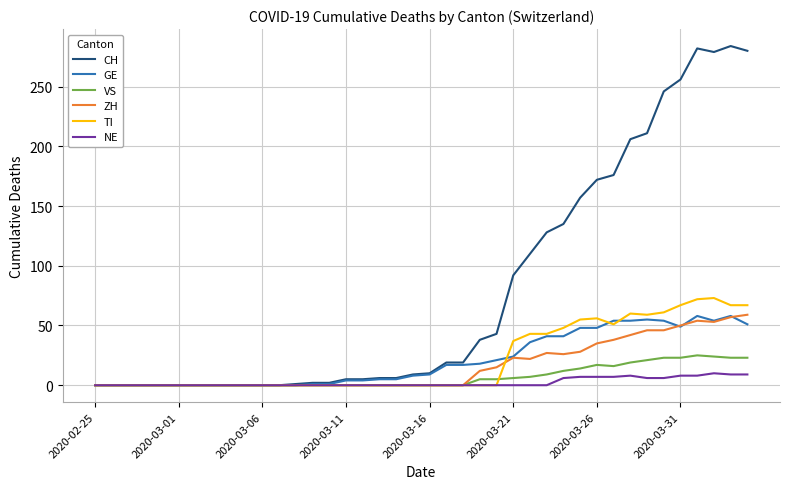

What is the highest value of the NE series?

10